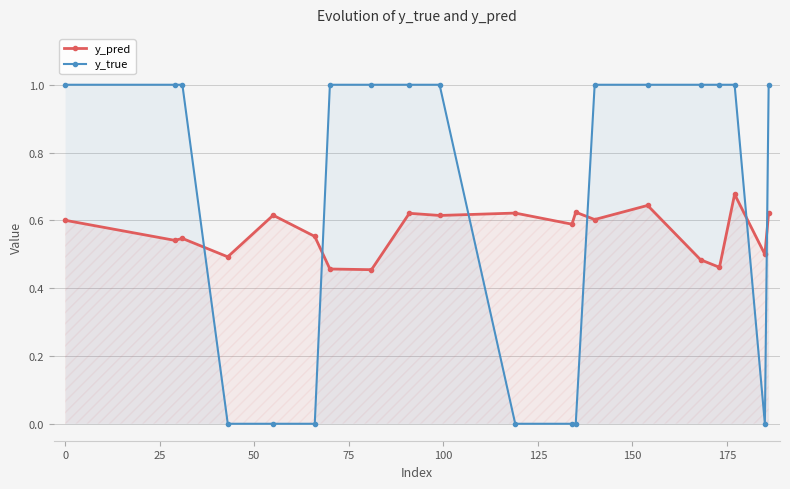

What is the difference between the second highest and minimum values in the y_true series?

1.0